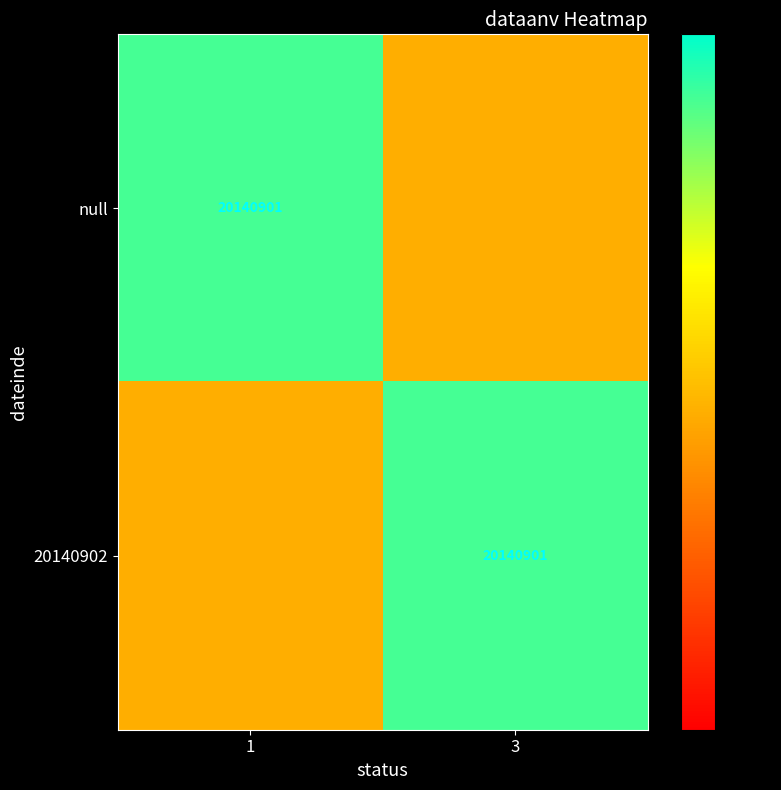

The value of 20140902 at 3 is 31644641.5. True or false?

False